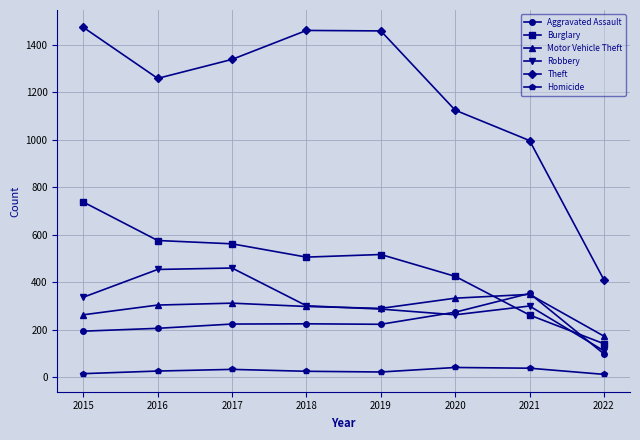

How many lines are shown in the chart?

6